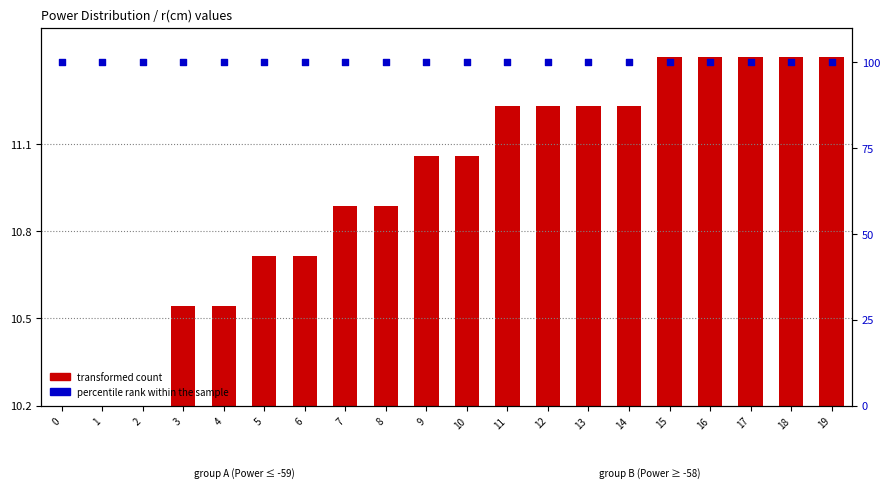

What are all the series names shown in the legend?

transformed count, percentile rank within the sample